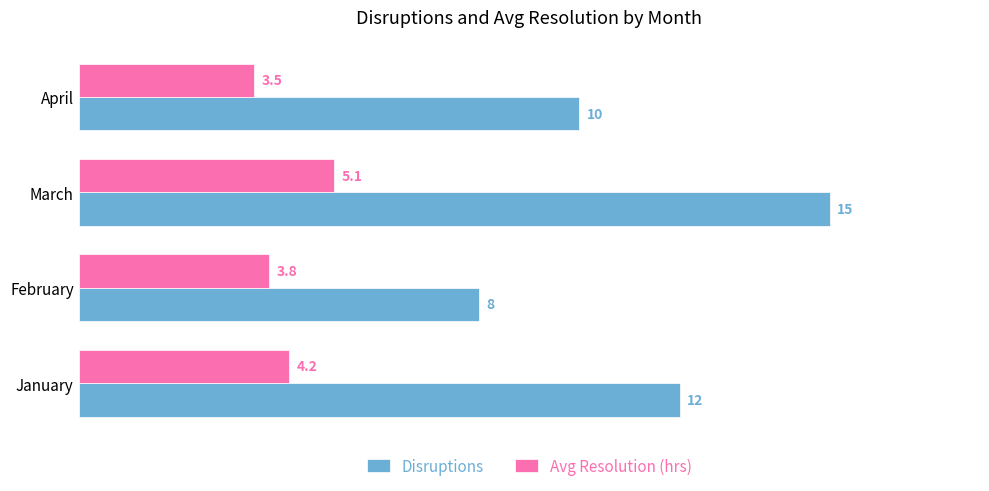

What value does the Disruptions series have at April?

10.0